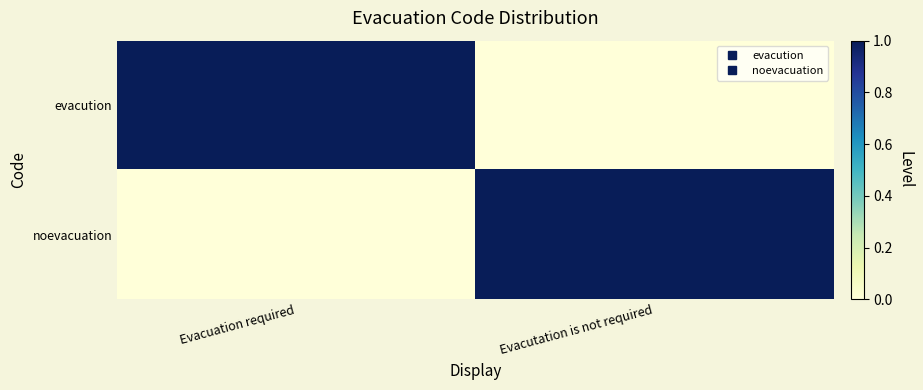

At which category is the sum across all series the highest?

Evacuation required